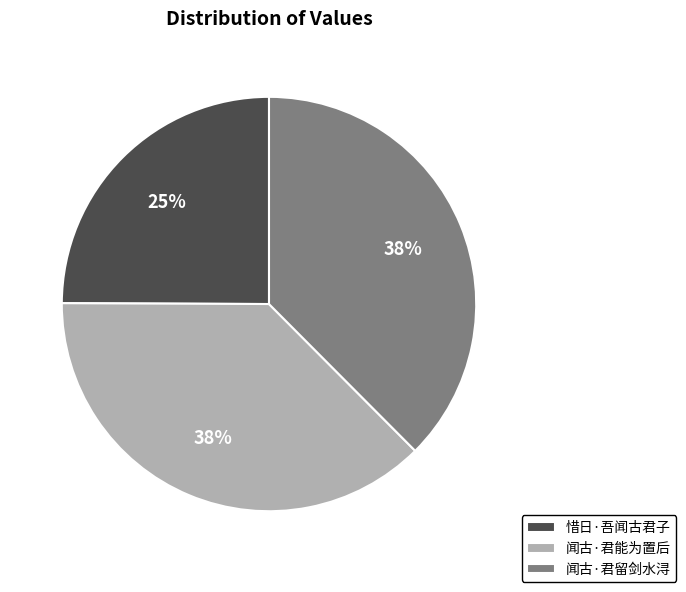

How many slices are in this pie chart?

3